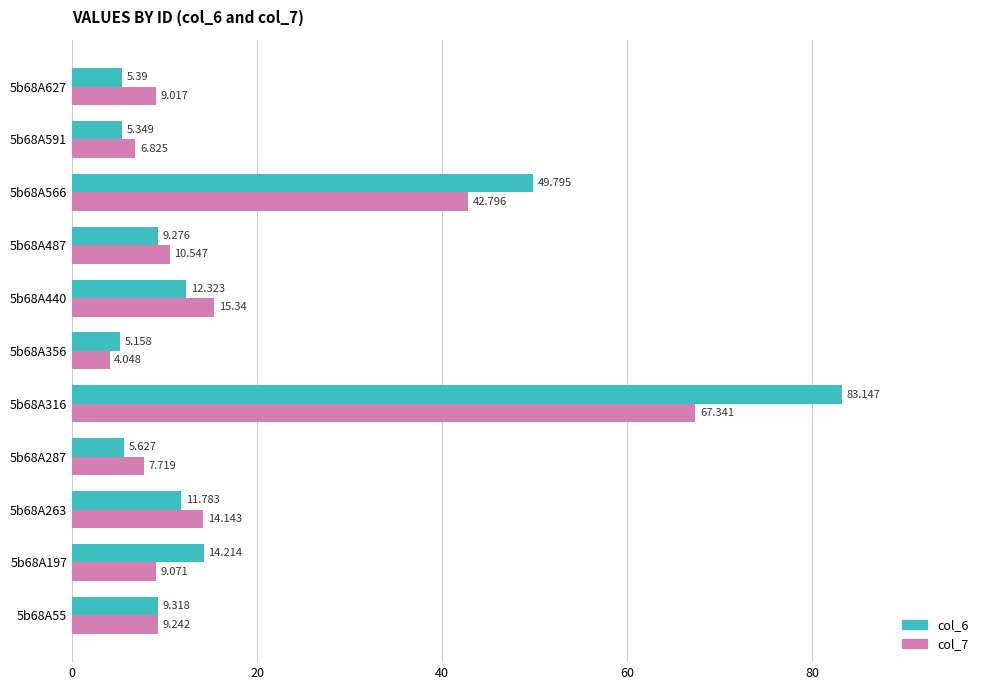

Which category has the highest value in the col_7 series?

5b68A316